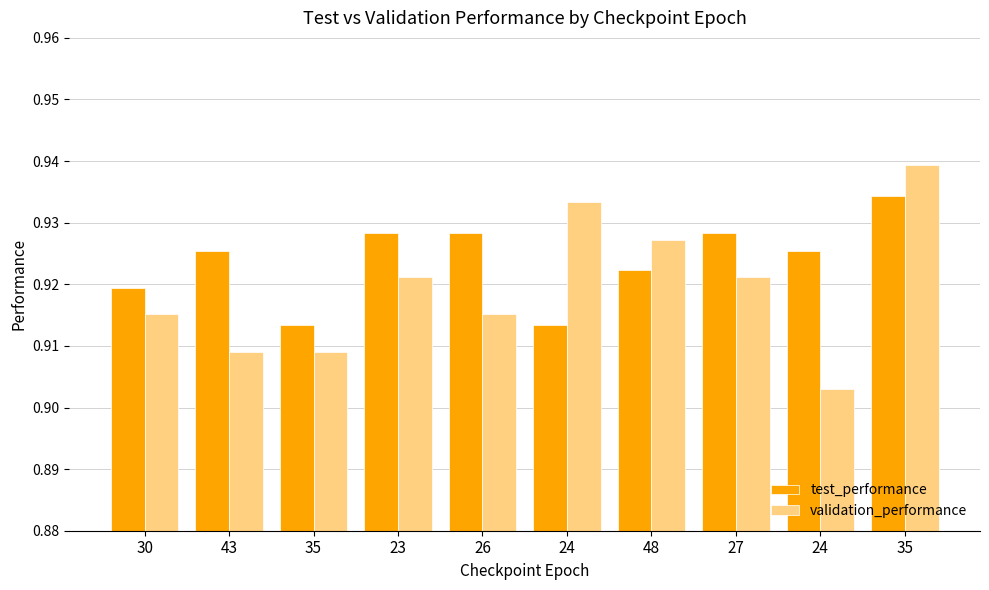

What are all the series names shown in the legend?

test_performance, validation_performance